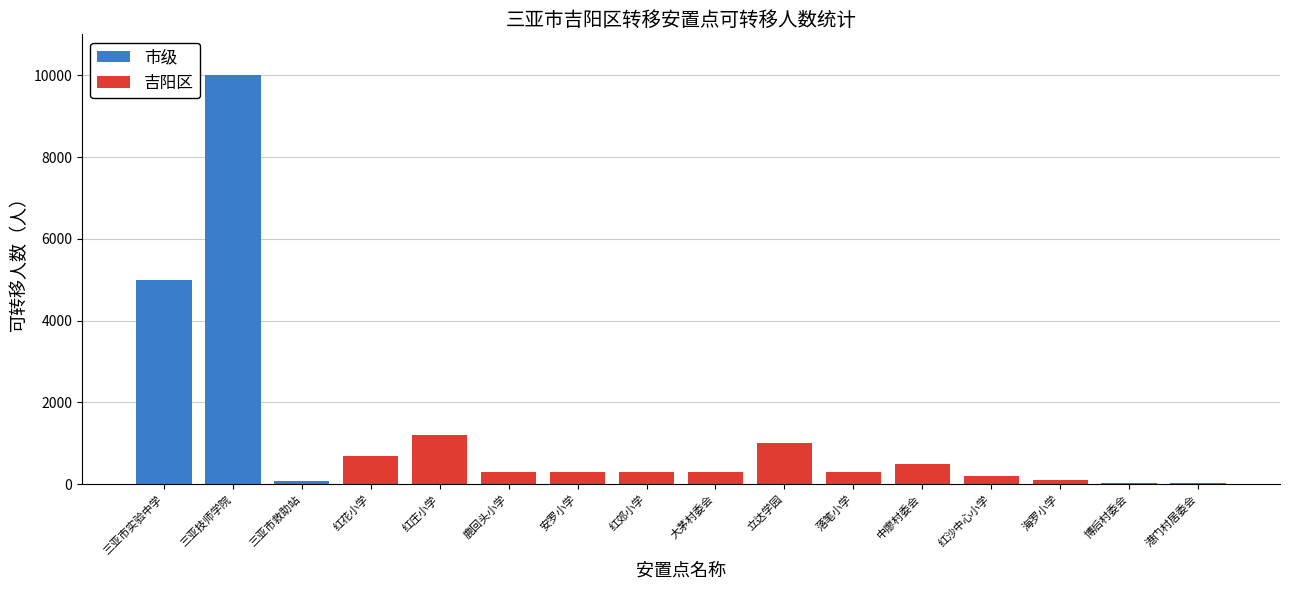

At which label does 市级 reach its minimum?

红花小学